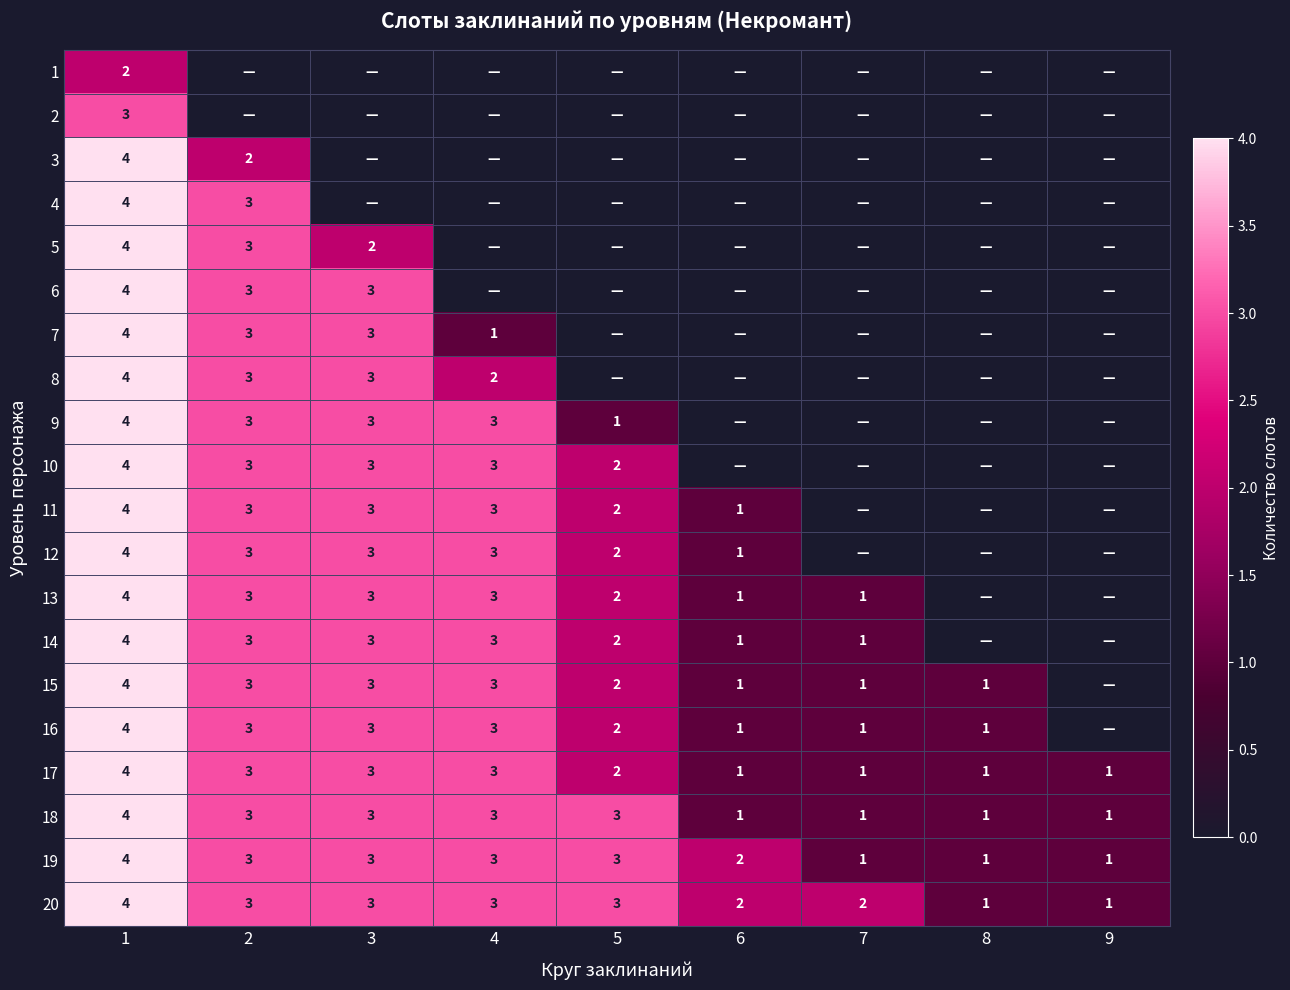

The 11 series shows 1 at 6. True or false?

True